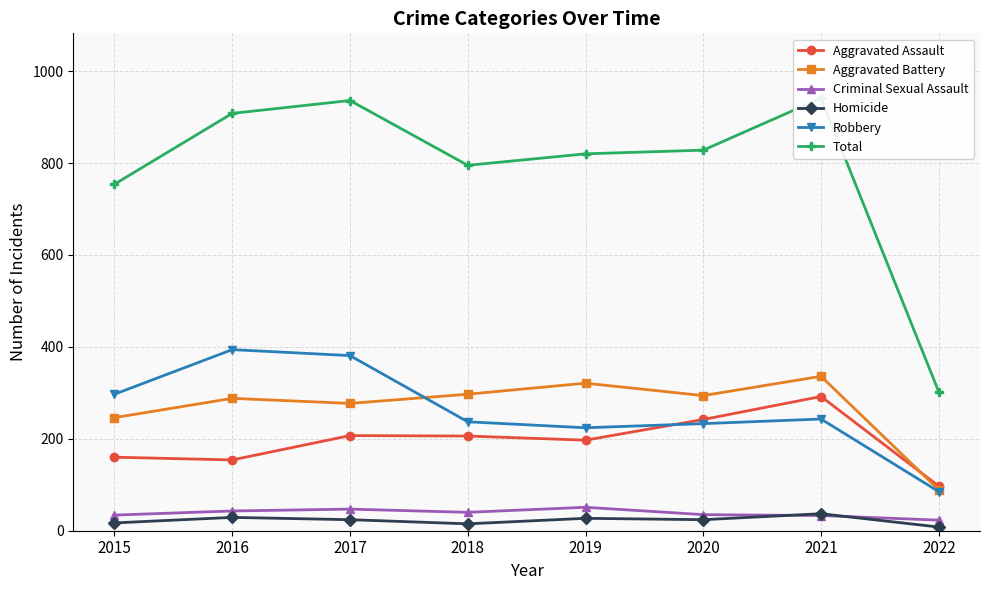

What is the total value across all series at 2020?

1656